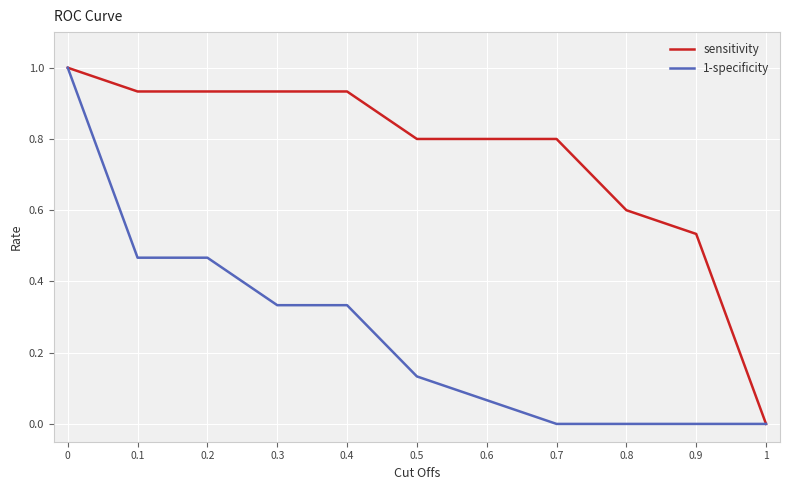

How many positive values does the sensitivity series have?

10